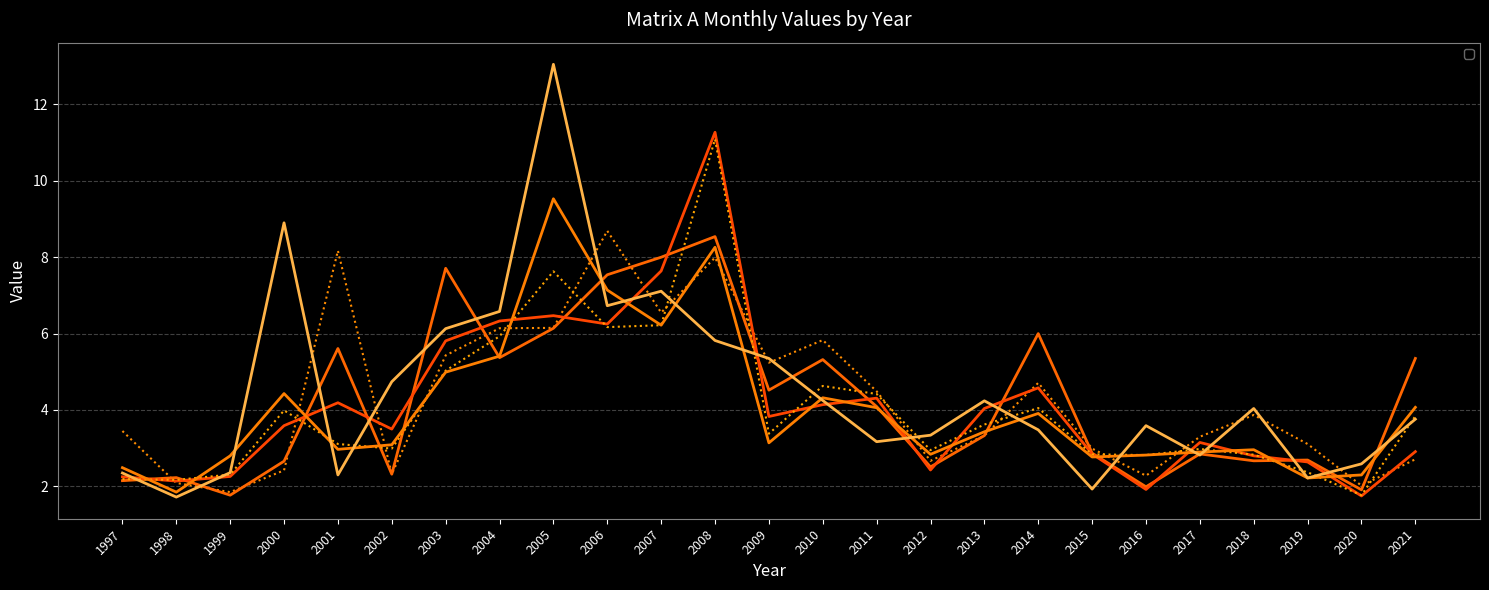

At which label does _1 reach its peak?

2006